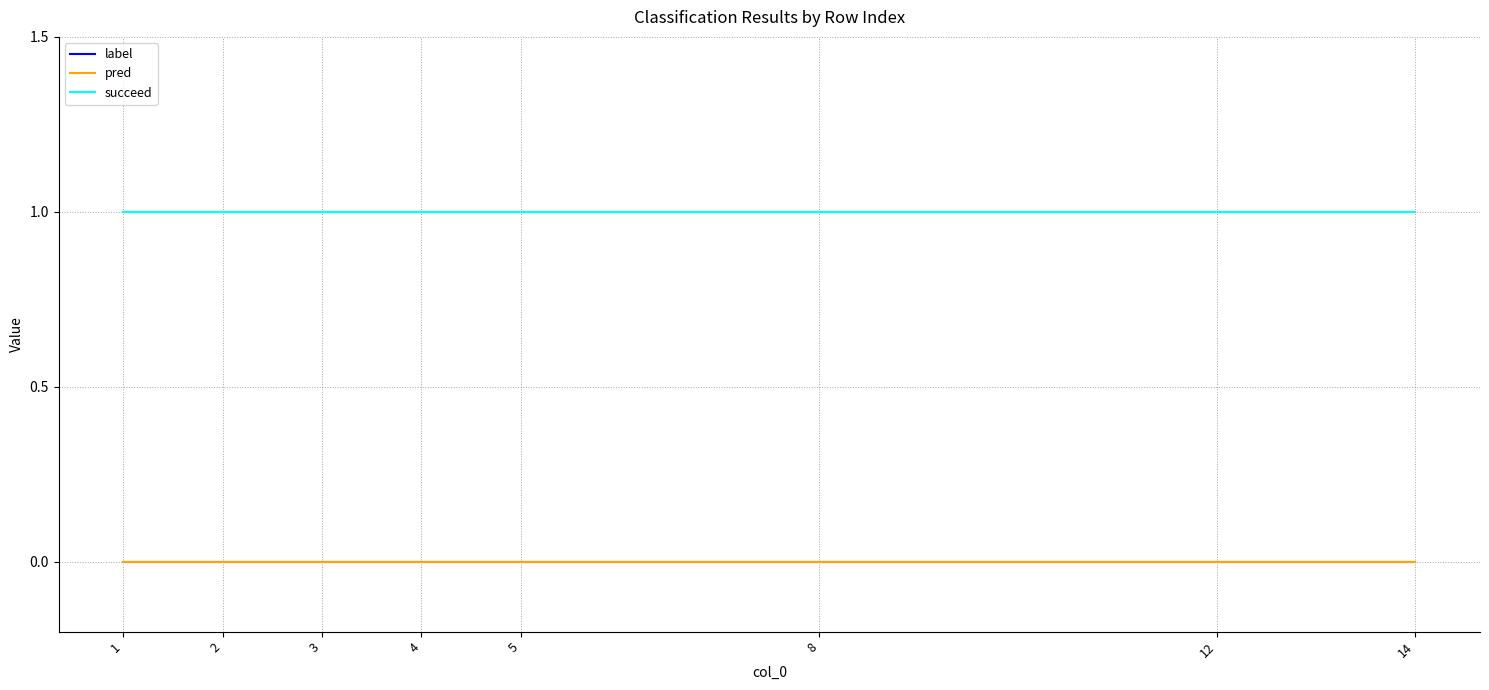

Reading left to right, what are all the values shown in this chart?

label: 1=0	2=0	3=0	4=0	5=0	8=0	12=0	14=0
pred: 1=0	2=0	3=0	4=0	5=0	8=0	12=0	14=0
succeed: 1=1	2=1	3=1	4=1	5=1	8=1	12=1	14=1